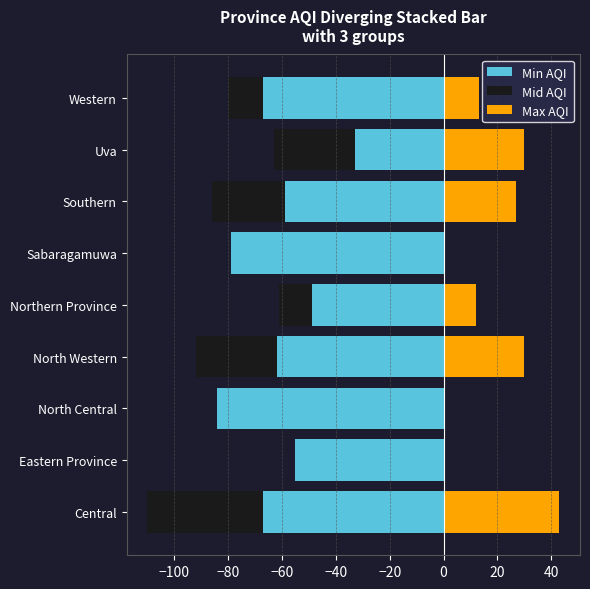

How many series are shown in this chart?

3